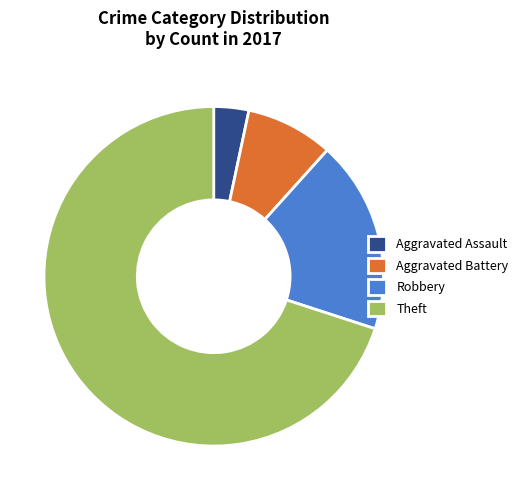

Does Theft account for over 50% of the chart?

Yes